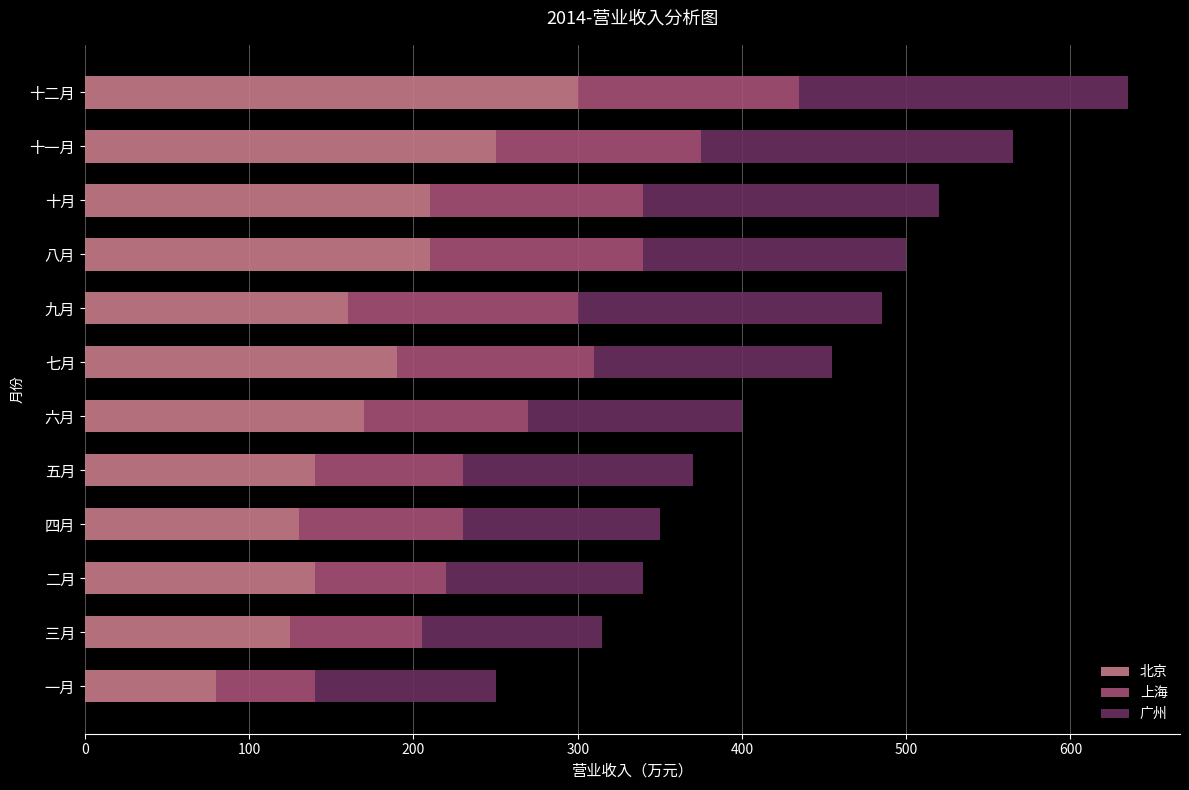

At which category is the sum across all series the highest?

十二月